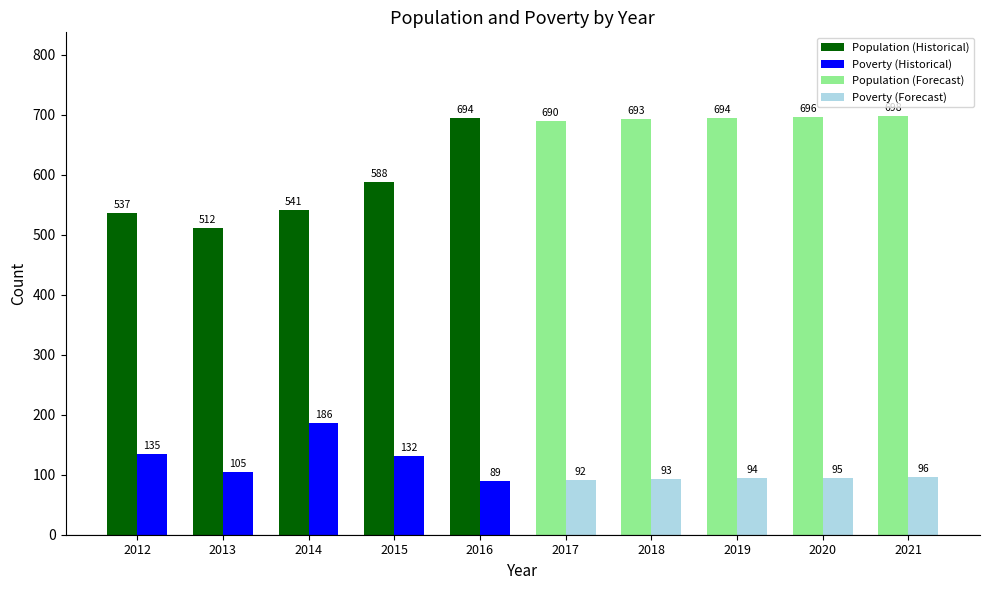

Reading left to right, transcribe all the data shown in this chart.

Population: 2012=537	2013=512	2014=541	2015=588	2016=694	2017=690	2018=693	2019=694	2020=696	2021=698
Poverty: 2012=135	2013=105	2014=186	2015=132	2016=89	2017=92	2018=93	2019=94	2020=95	2021=96